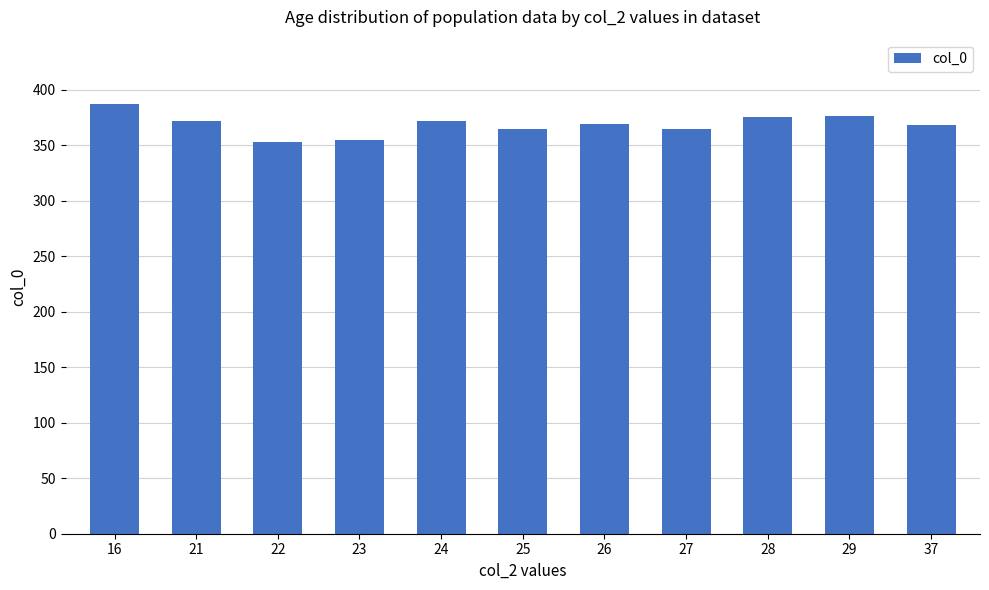

What is the value of the 8th bar from the left?

365